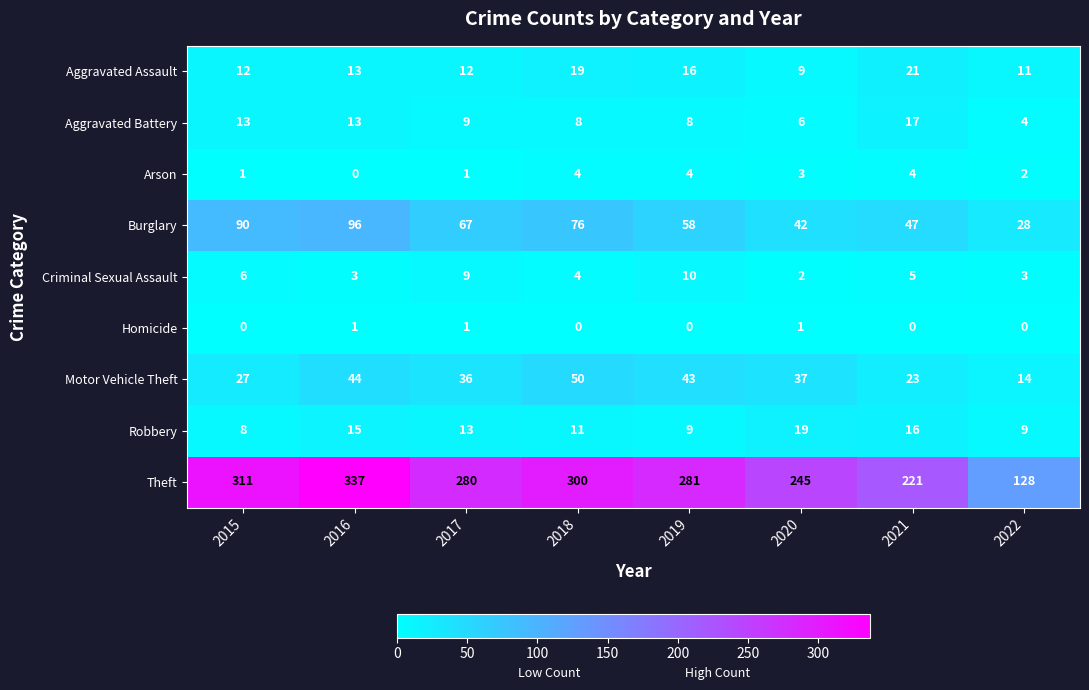

The Criminal Sexual Assault series shows 7 at 2018. True or false?

False